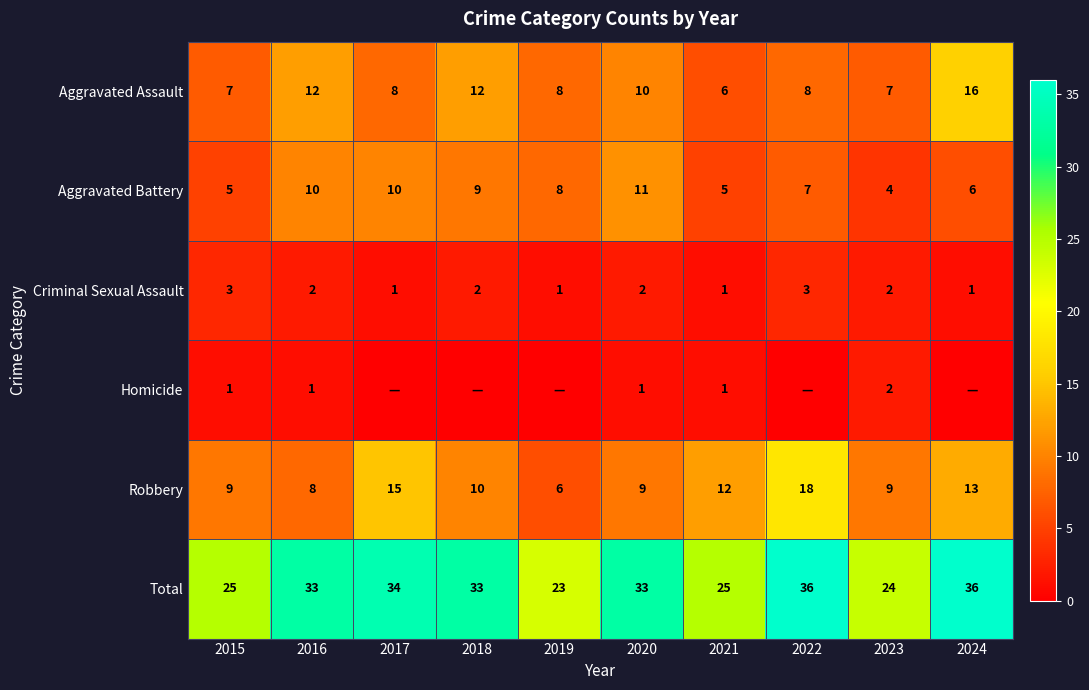

Where does the Aggravated Assault series first go above 8?

2016